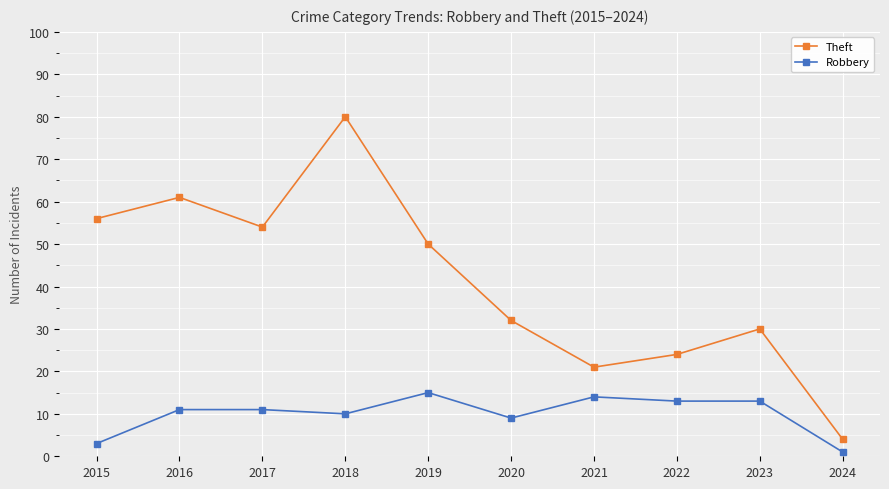

List the series in order of their overall mean, lowest first.

Robbery, Theft